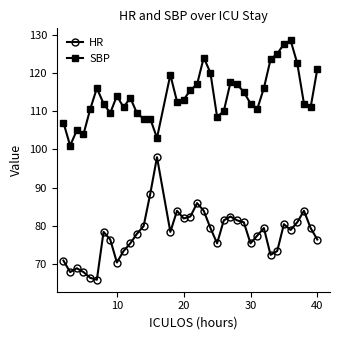

At how many categories does at least one series exceed 106?

34